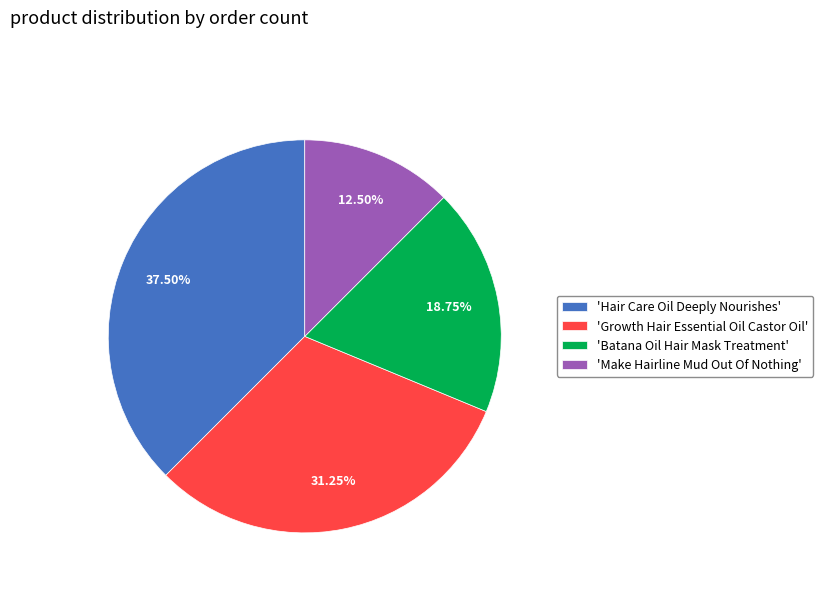

Is there any slice that represents more than half of the pie?

No